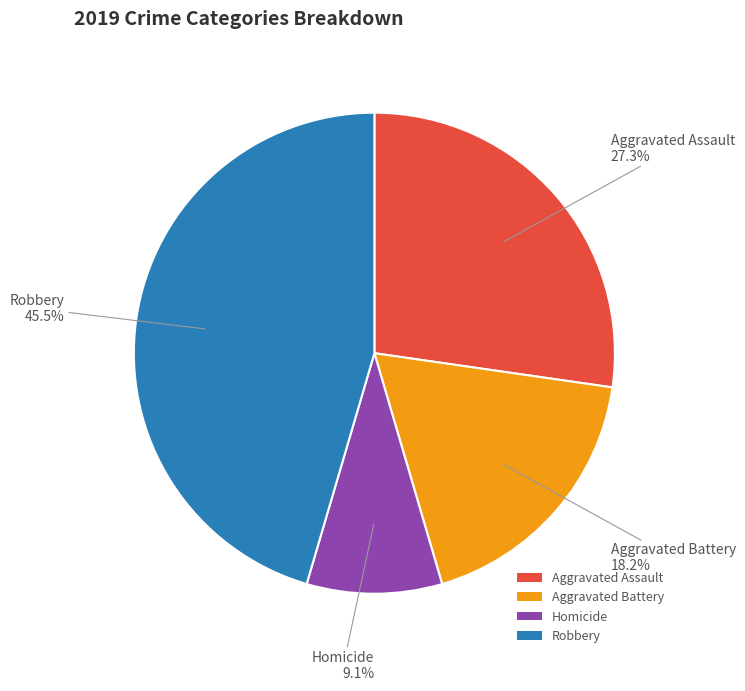

Which category has the smallest portion of the pie?

Homicide